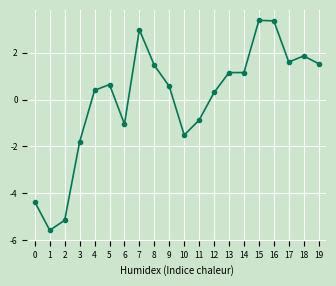

What is the value of the 11th point from the left?

-1.5